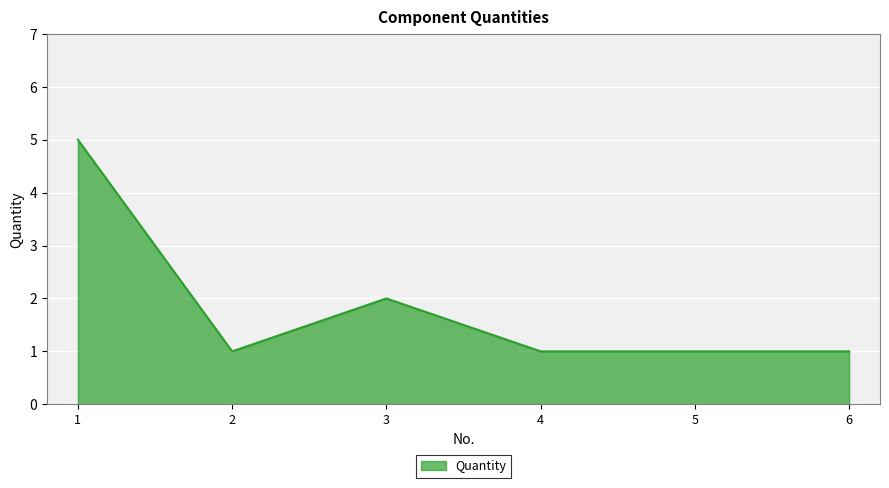

What is the approximate value at 5?

1